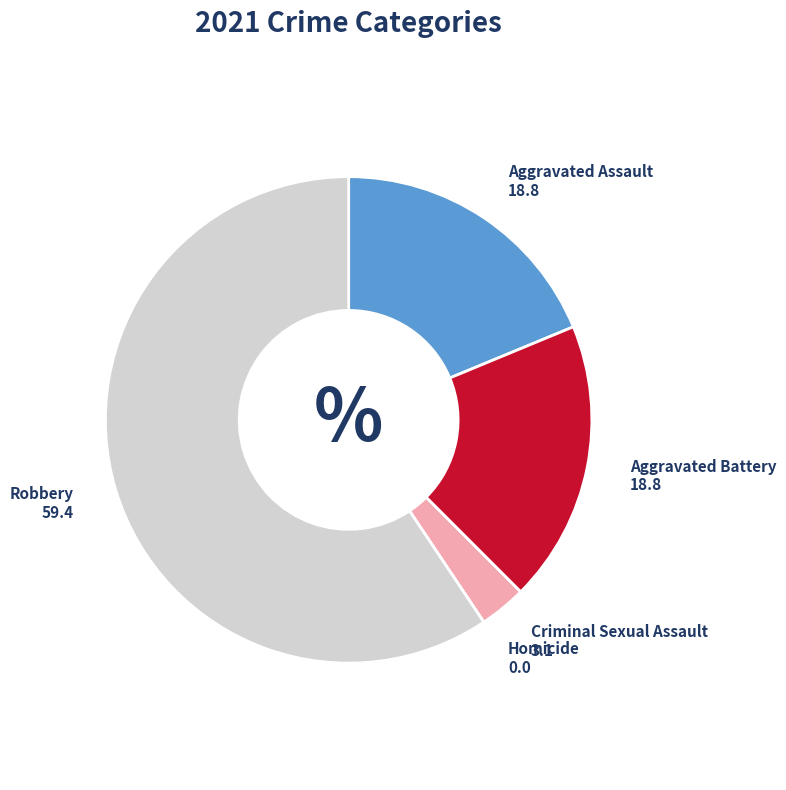

Which slice is the largest?

Robbery